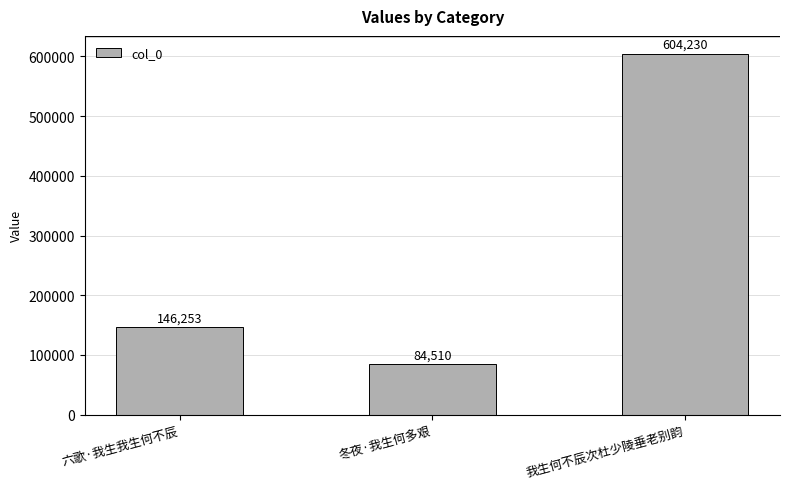

Rank the categories by value from highest to lowest.

我生何不辰次杜少陵垂老别韵, 六歌·我生我生何不辰, 冬夜·我生何多艰